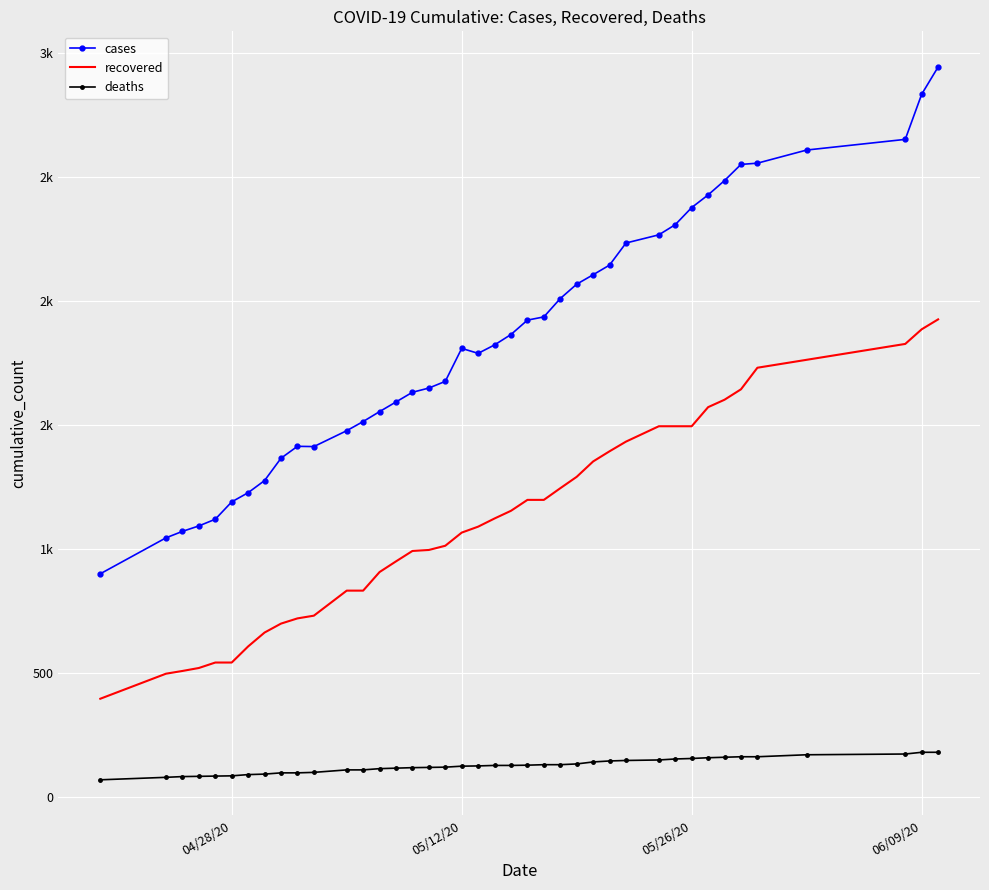

True or false: recovered and cases intersect in this chart.

False